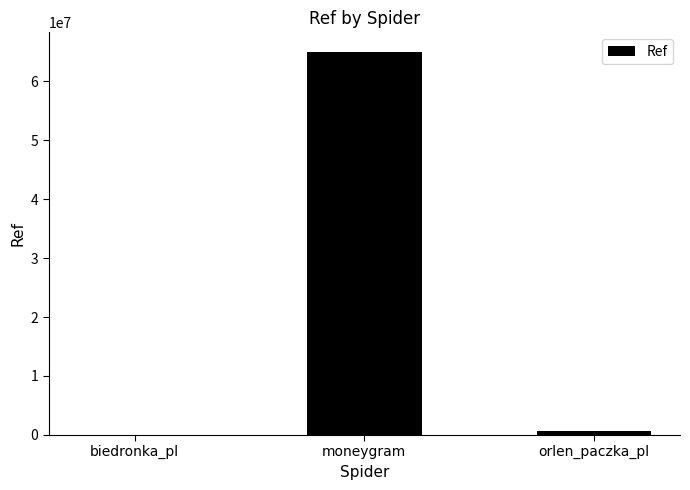

At which category does the chart reach its peak across all series?

moneygram